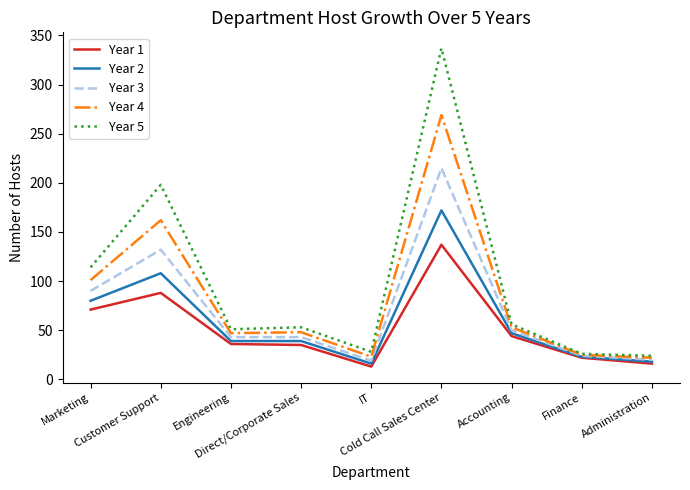

Does the chart have visible grid lines?

No